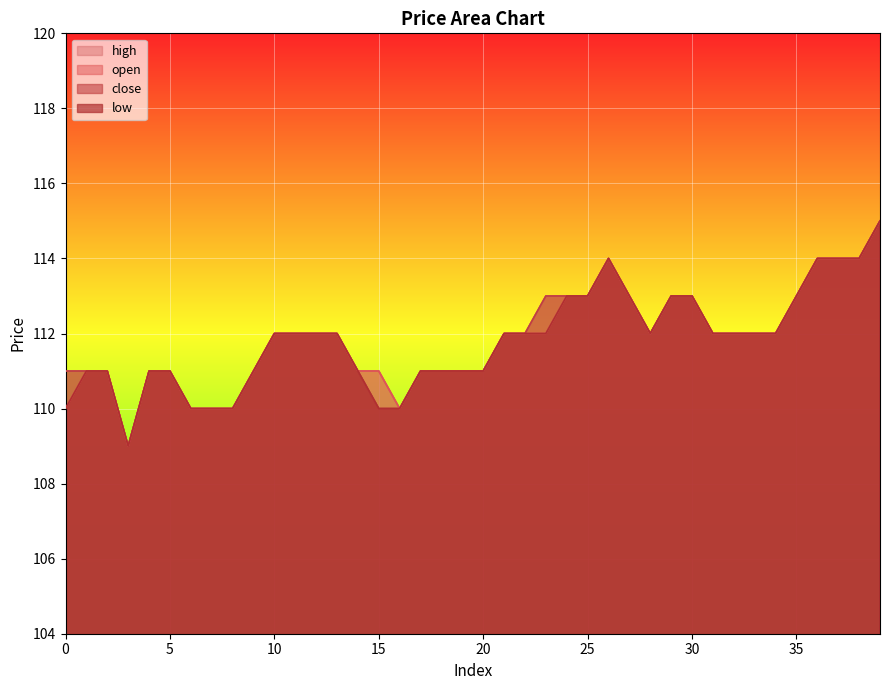

At which category does low reach its first local valley?

3